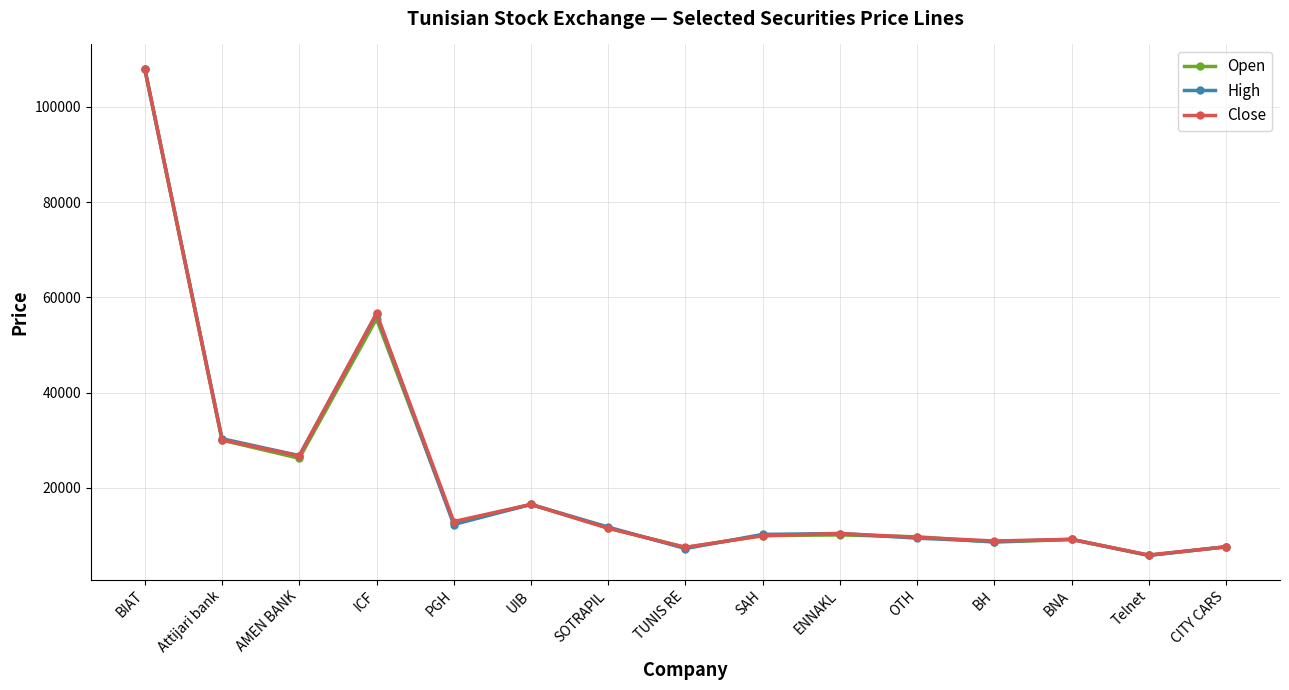

True or false: High has more than 0 points higher than both neighbors.

True